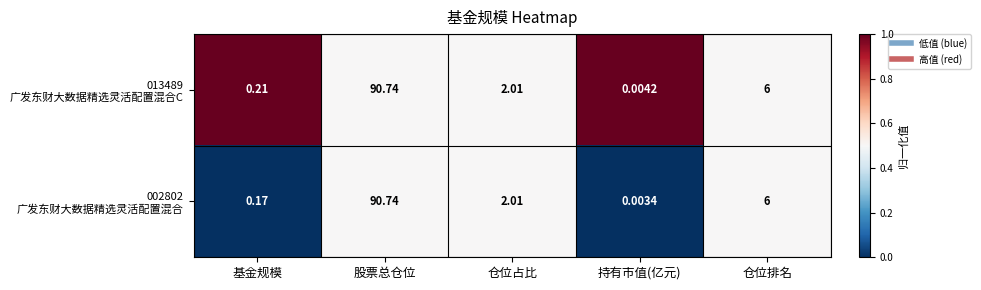

Which label corresponds to the smallest value in the chart?

持有市值(亿元)